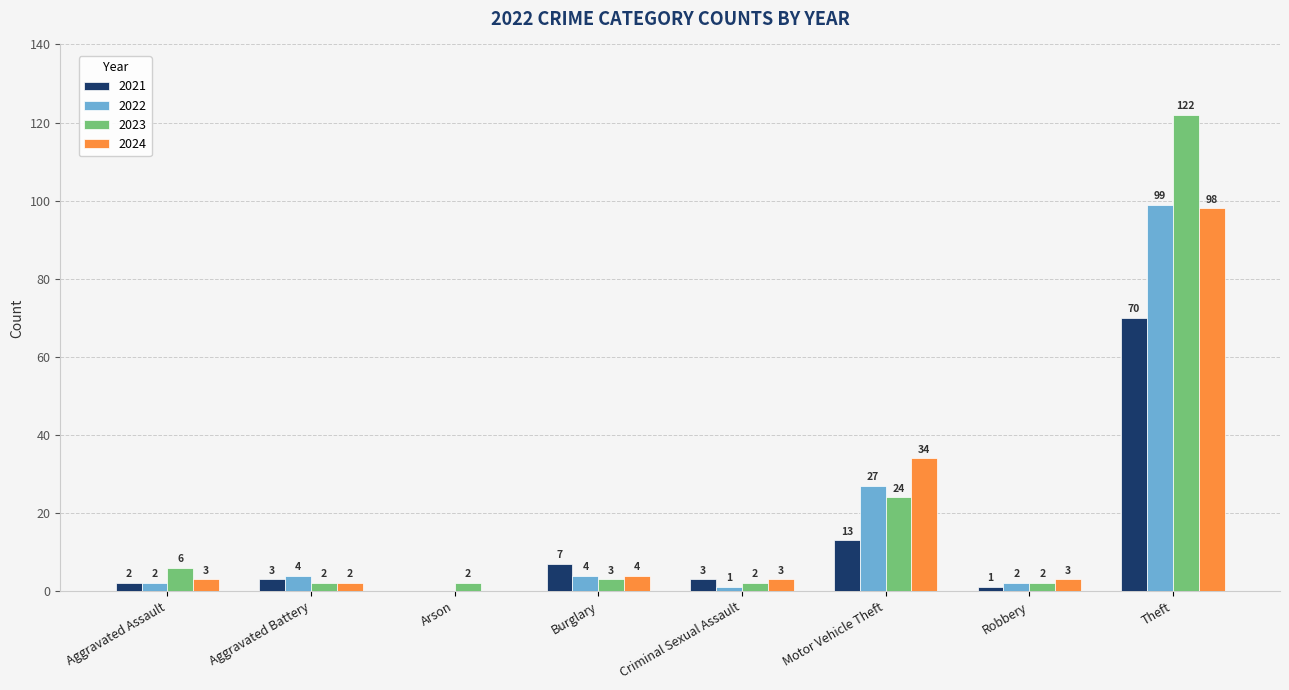

What is the approximate value of 2023 at Burglary, to the nearest 5?

5